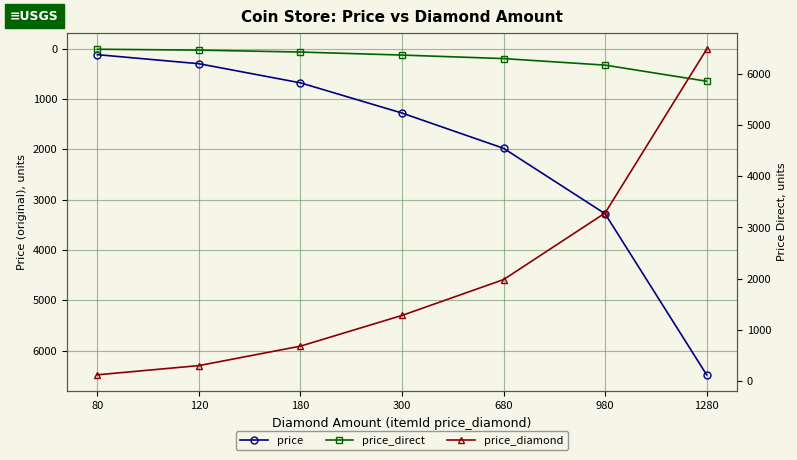

Does the chart have visible grid lines?

Yes